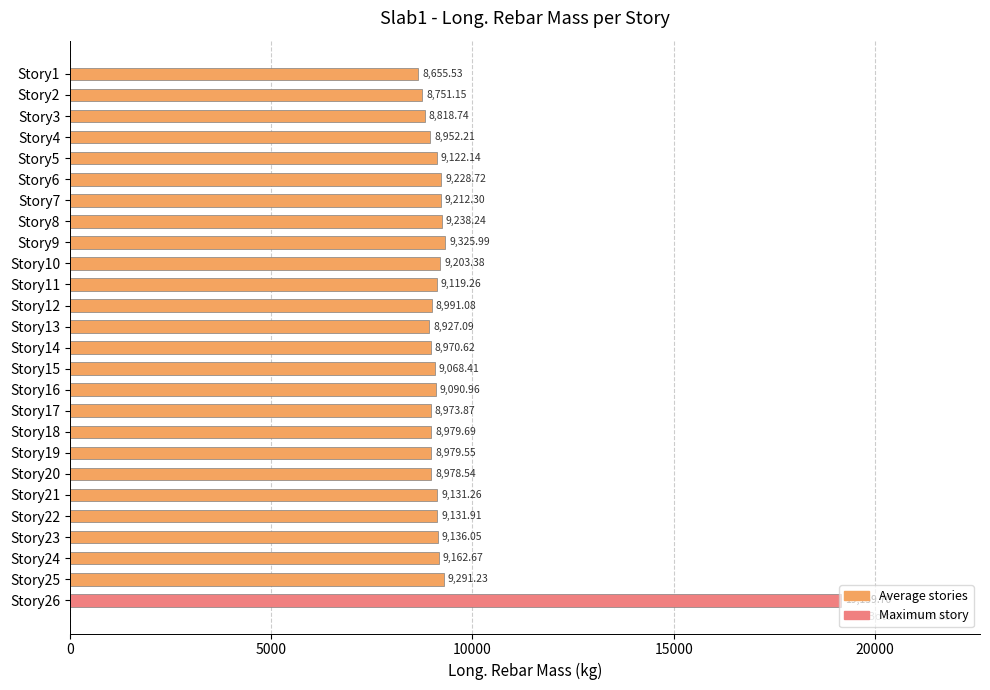

Where is the data nearest to the value 13907?

Story9